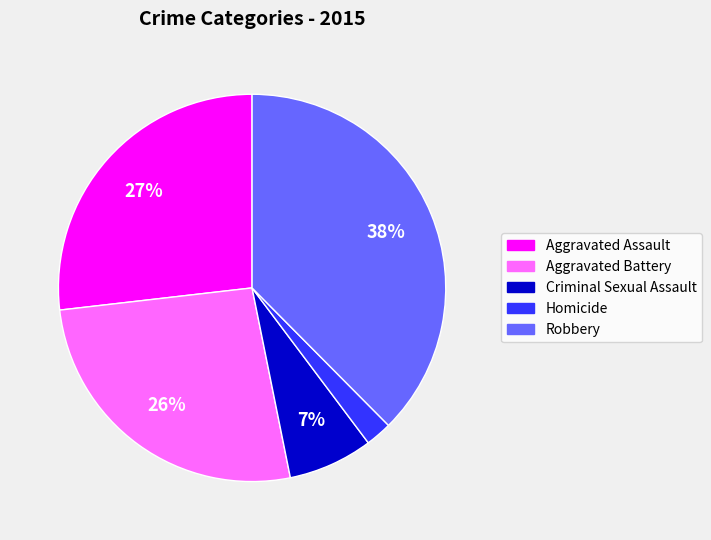

Which slice is the smallest?

Homicide